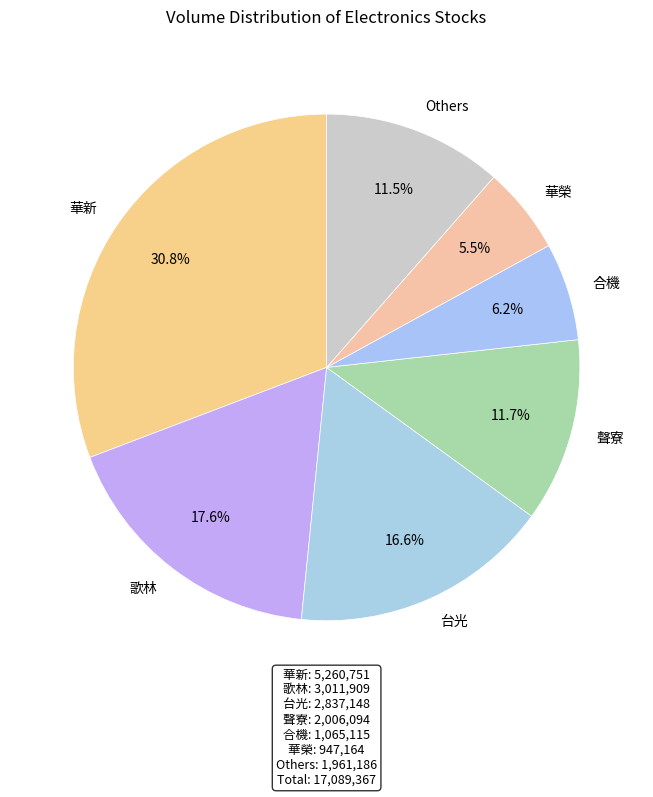

What is the largest slice in the pie chart?

華新